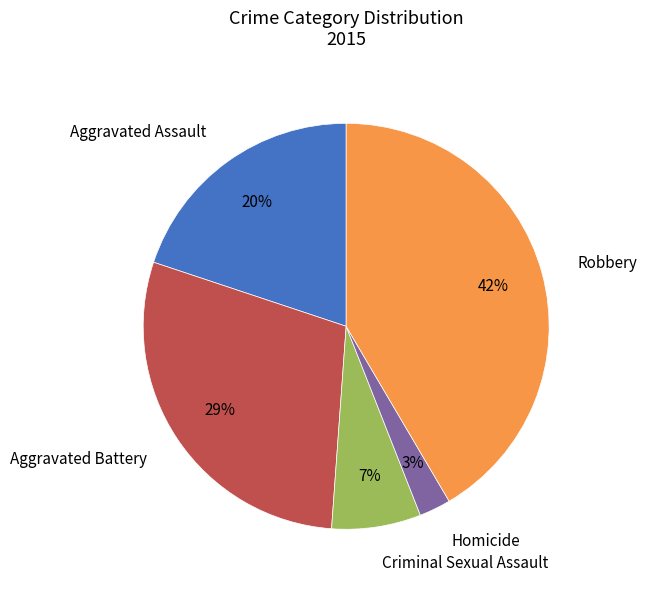

Combined, do Aggravated Assault and Criminal Sexual Assault account for over 50%?

No